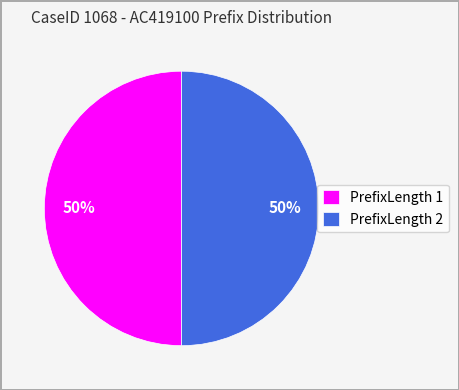

Is it true that PrefixLength 2 is 50% of the pie?

True